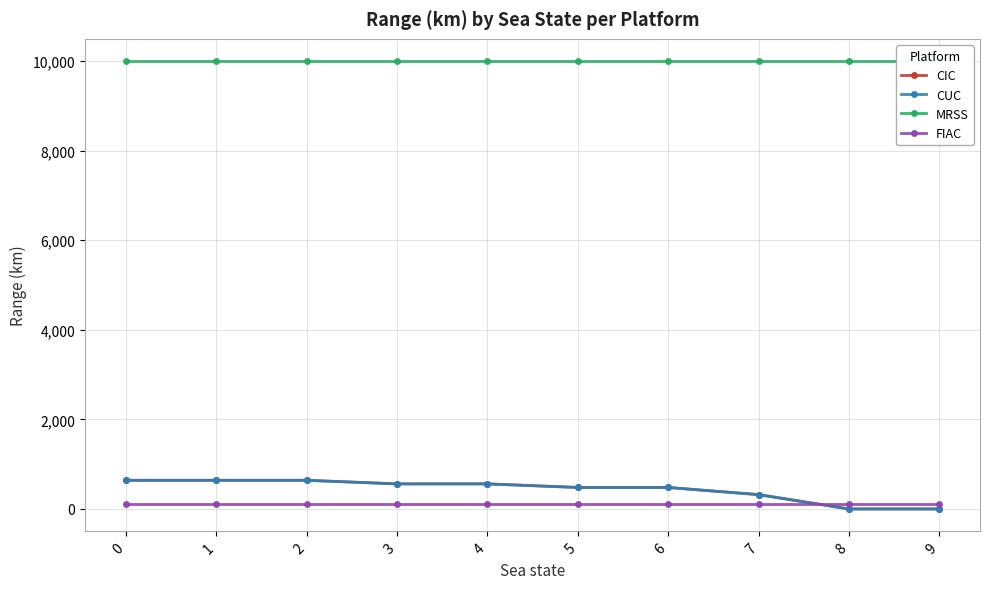

What is the average value of the MRSS series?

9999